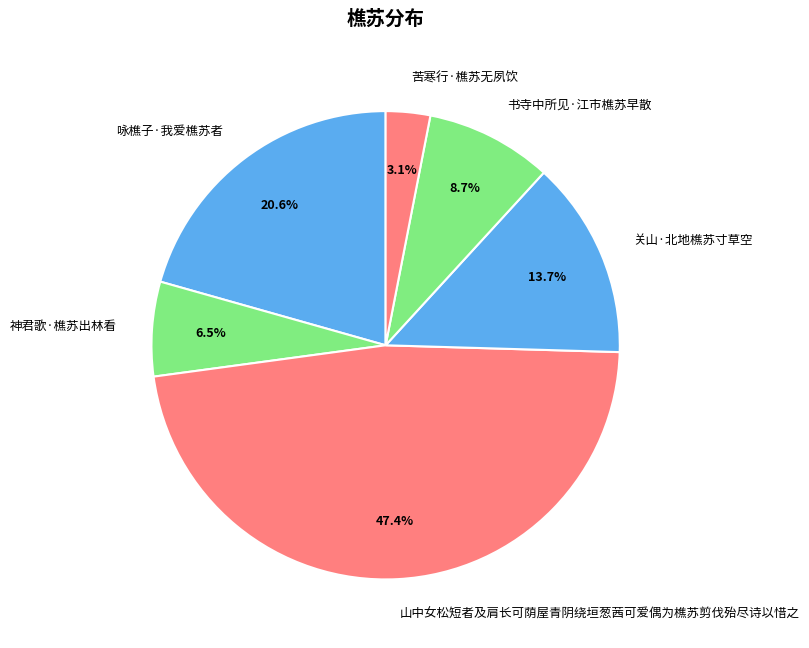

Count the number of slices in the pie.

6